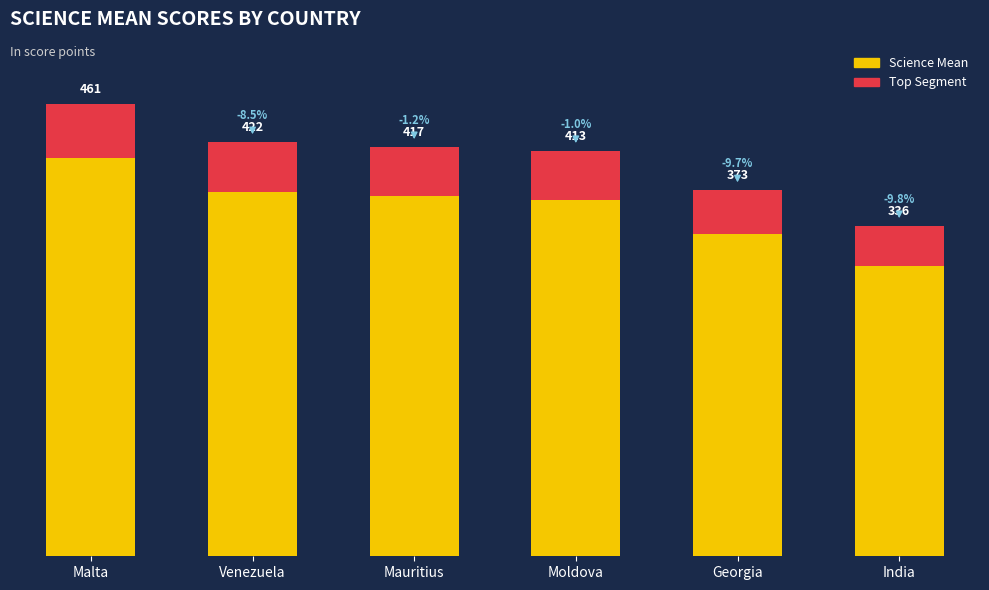

What is the value of the Top Segment bar at the 6th from the left?

40.4